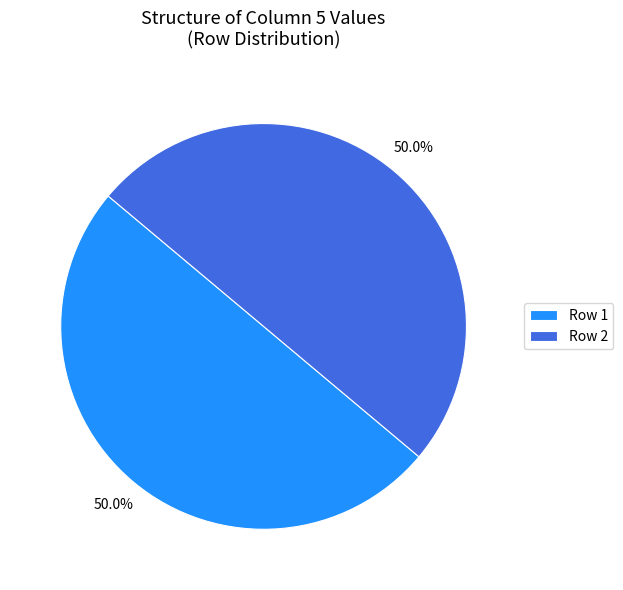

Approximately how many times larger is the value at Row 2 compared to Row 1?

1.0